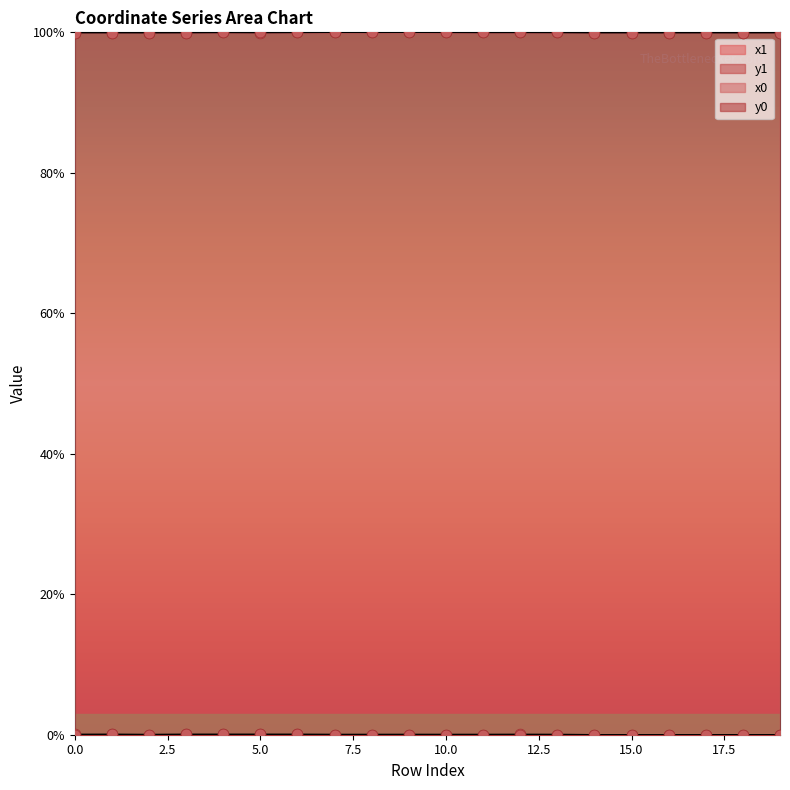

Is the value of y1 at 17 greater than the value of y0 at 2?

No